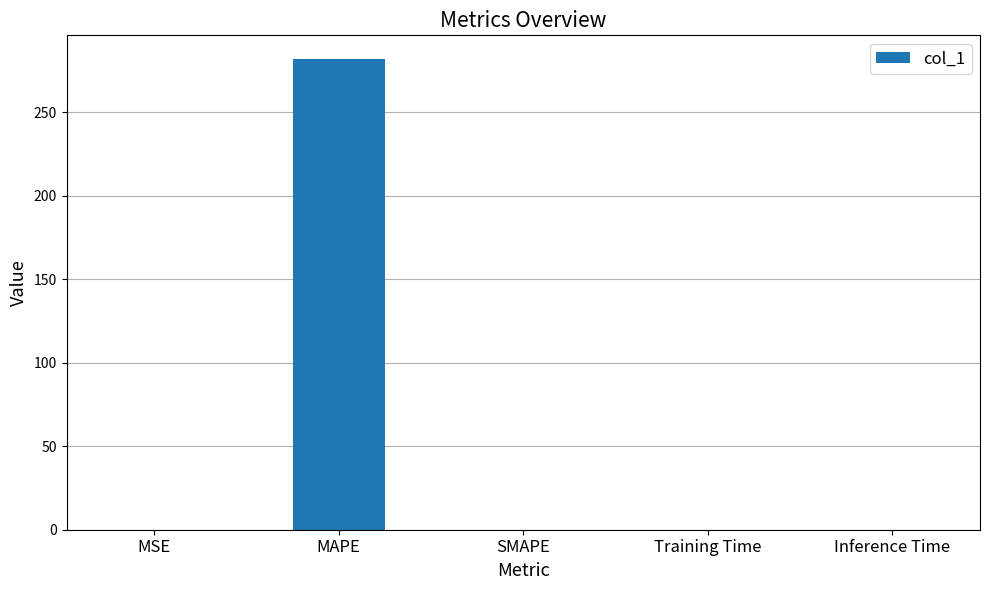

Count the number of values greater than 0.

4